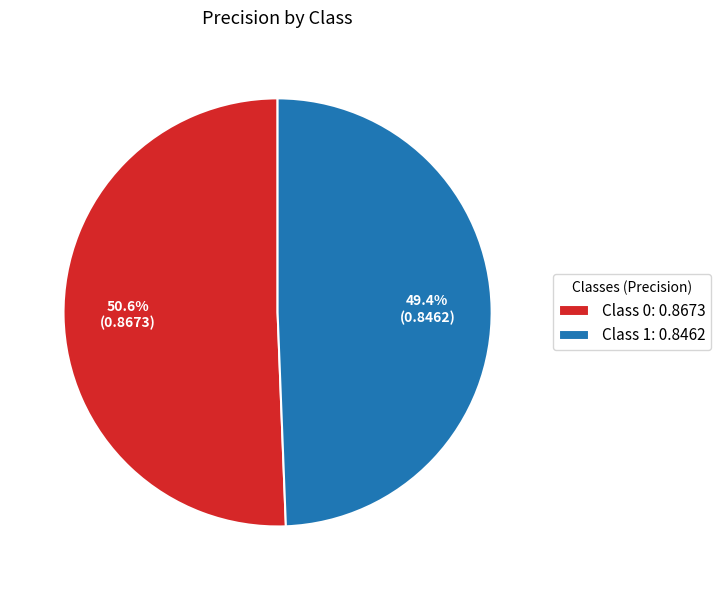

Combined, do Class 0: 0.8673 and Class 1: 0.8462 account for over 50%?

Yes